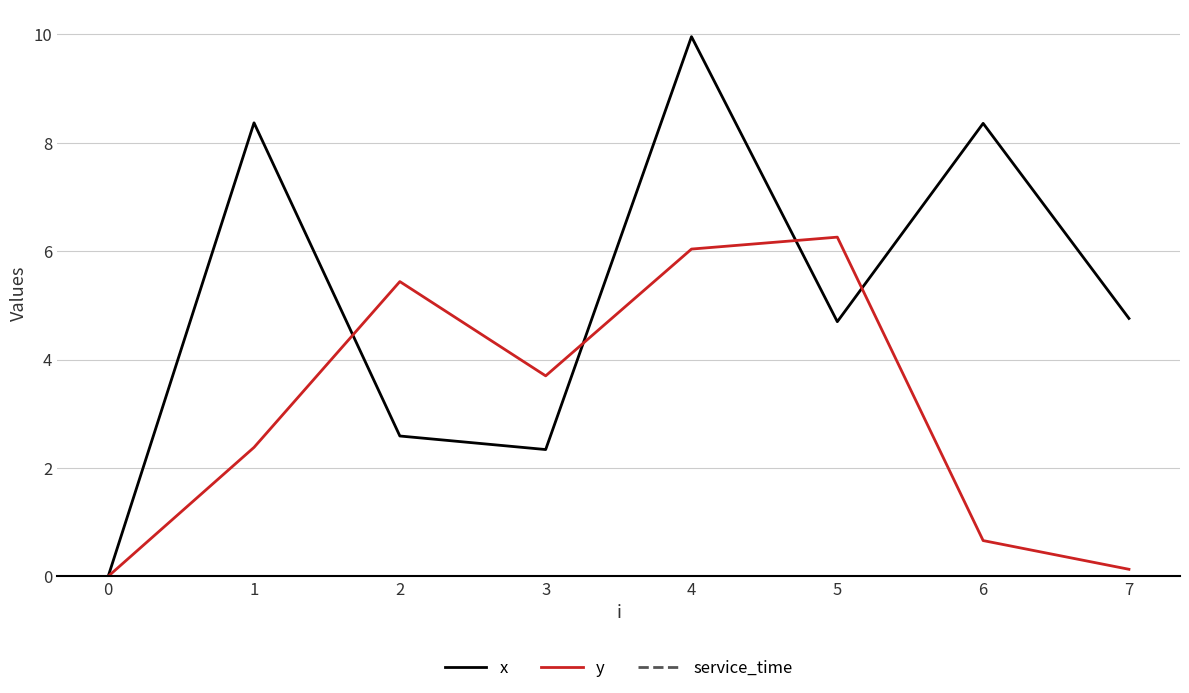

Which series has the largest total across all categories?

x